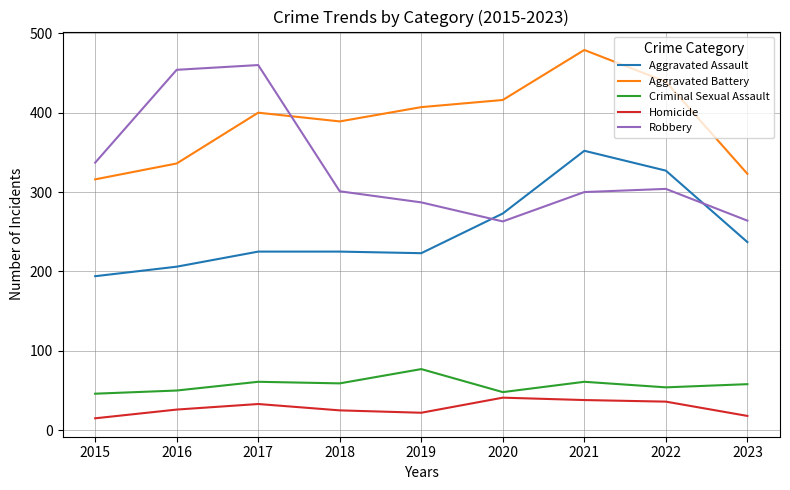

The Robbery series shows 337 at 2015. True or false?

True